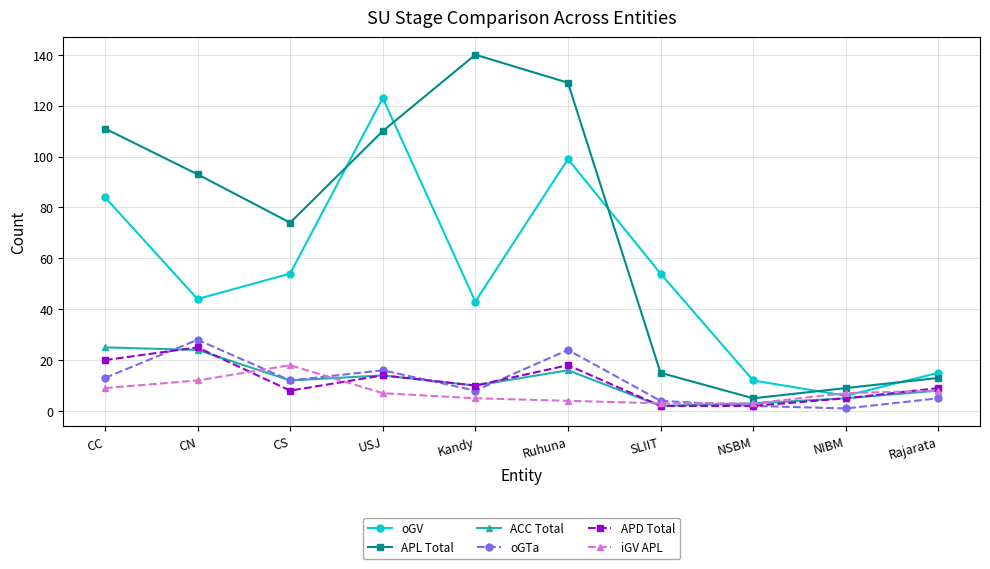

Does the chart display data point markers on the line(s)?

Yes